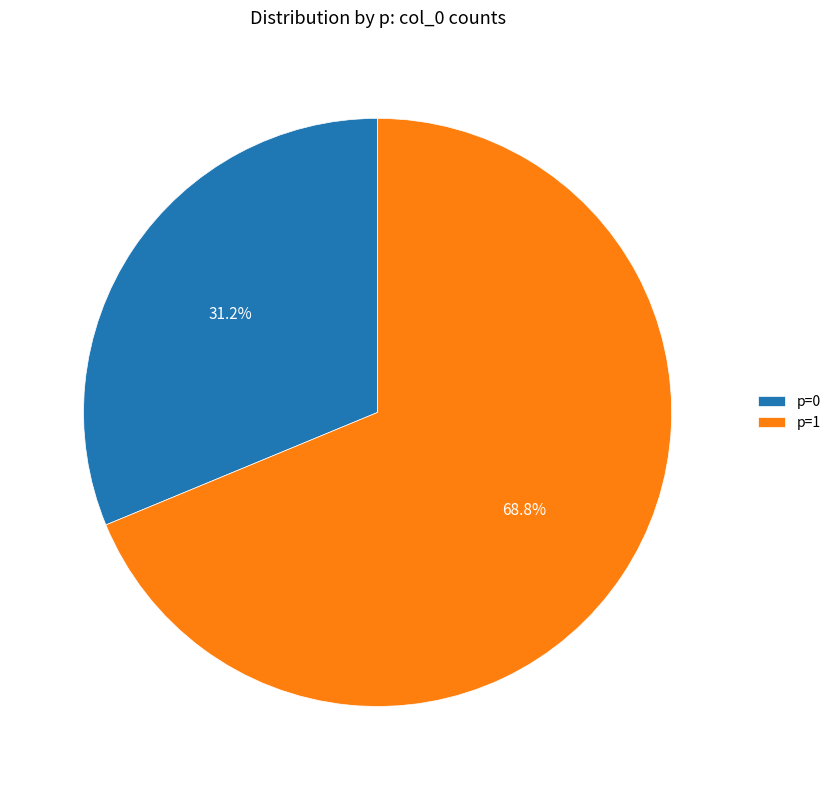

True or false: p=0 accounts for 46% of the total.

False